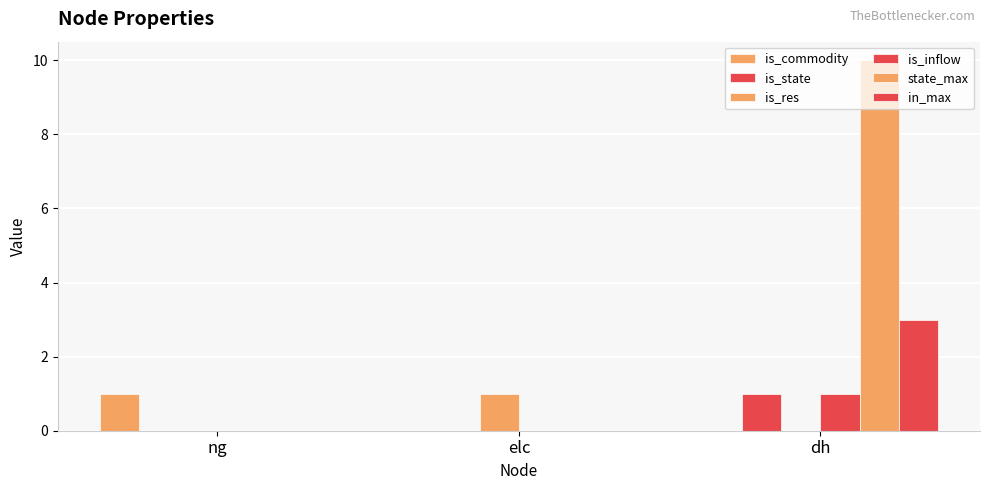

Reading left to right, list all the values displayed in this chart.

is_commodity: ng=1	elc=0	dh=0
is_state: ng=0	elc=0	dh=1
is_res: ng=0	elc=1	dh=0
is_inflow: ng=0	elc=0	dh=1
state_max: ng=0	elc=0	dh=10
in_max: ng=0	elc=0	dh=3